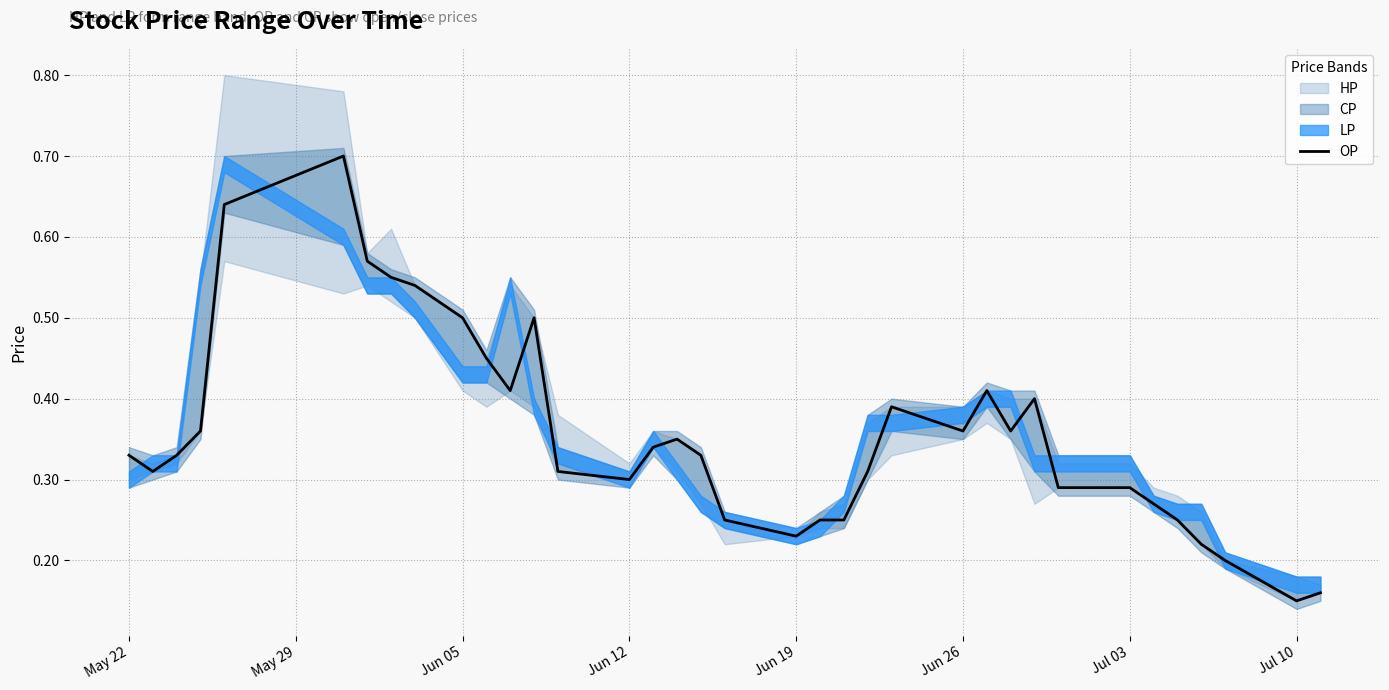

What is the highest value of the OP series?

0.7